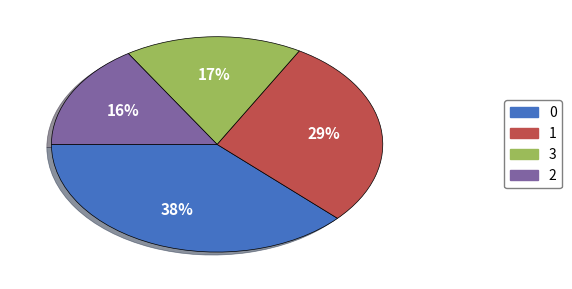

How many slices are in this pie chart?

4